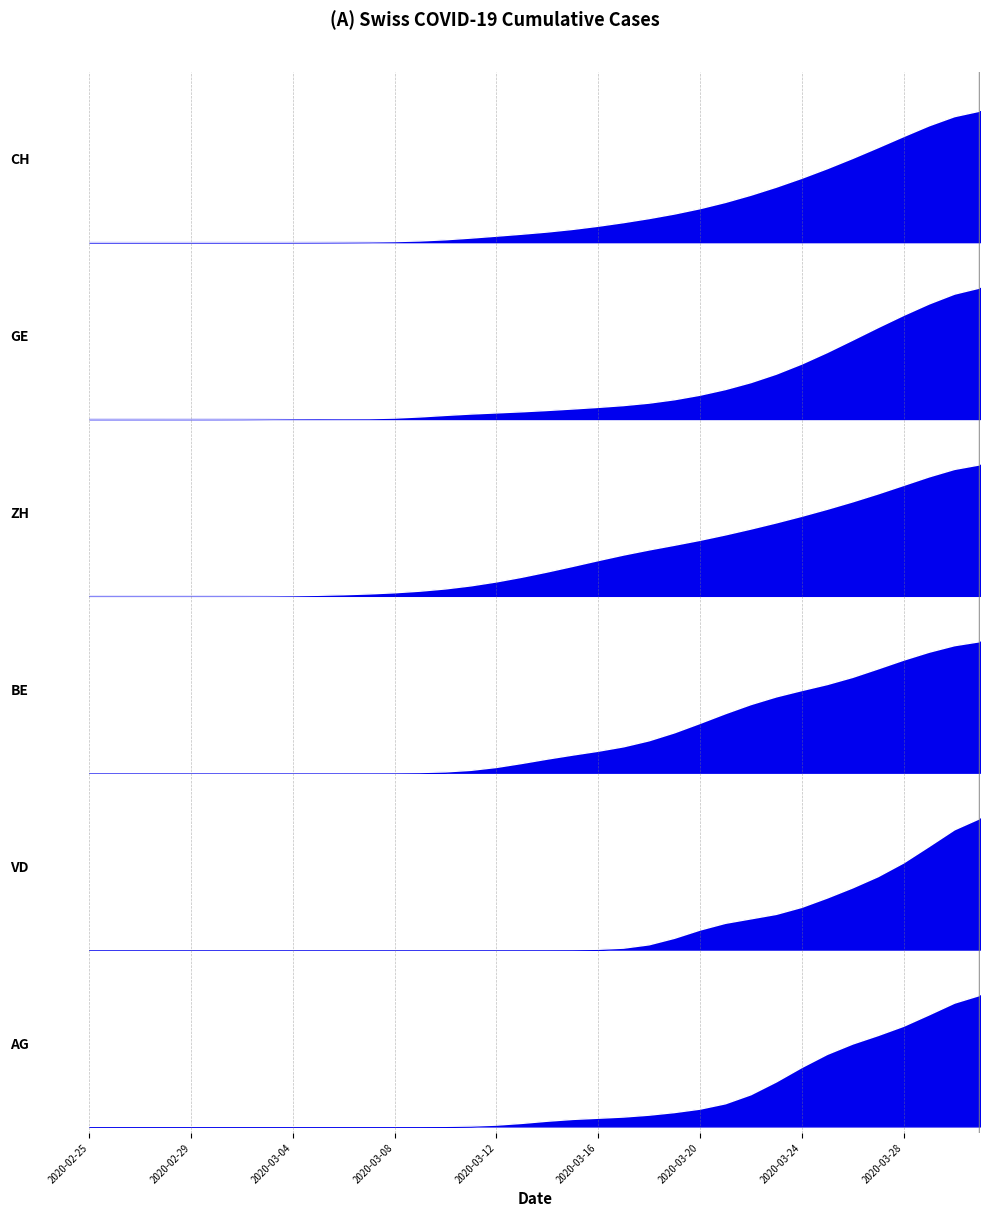

Rank the categories by CH value from lowest to highest.

2020-02-25, 2020-02-26, 2020-02-27, 2020-02-28, 2020-02-29, 2020-03-01, 2020-03-02, 2020-03-03, 2020-03-04, 2020-03-05, 2020-03-06, 2020-03-07, 2020-03-08, 2020-03-09, 2020-03-10, 2020-03-11, 2020-03-12, 2020-03-13, 2020-03-14, 2020-03-15, 2020-03-16, 2020-03-17, 2020-03-18, 2020-03-19, 2020-03-20, 2020-03-21, 2020-03-22, 2020-03-23, 2020-03-24, 2020-03-25, 2020-03-26, 2020-03-27, 2020-03-28, 2020-03-29, 2020-03-30, 2020-03-31